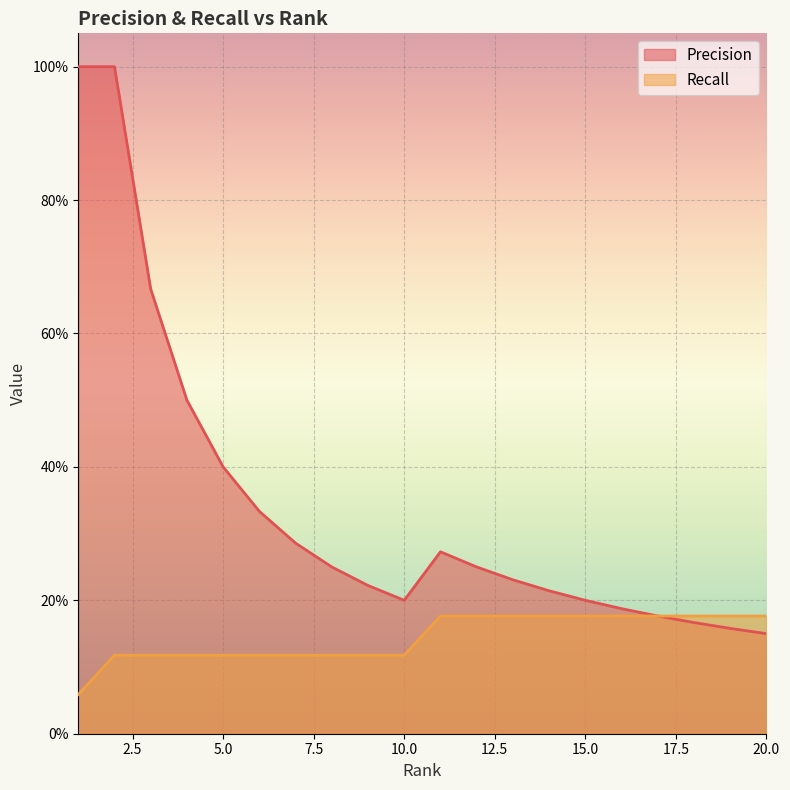

What is the sum of the Recall values at 15 and 17?

0.4